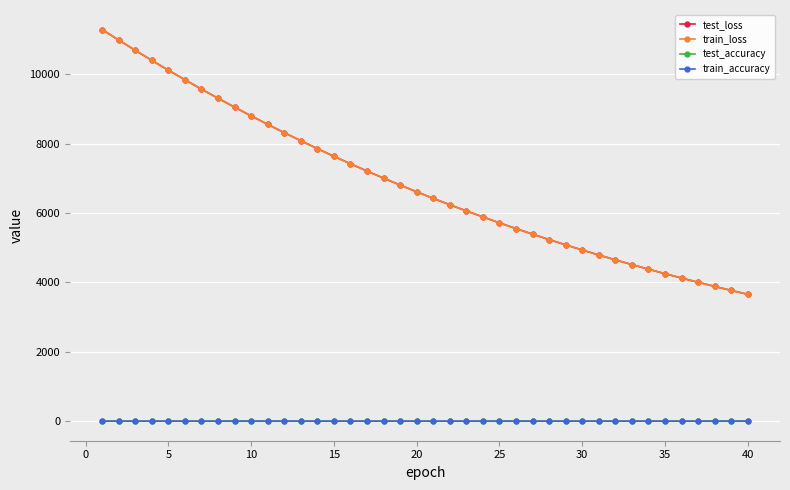

True or false: train_accuracy and test_loss intersect in this chart.

False